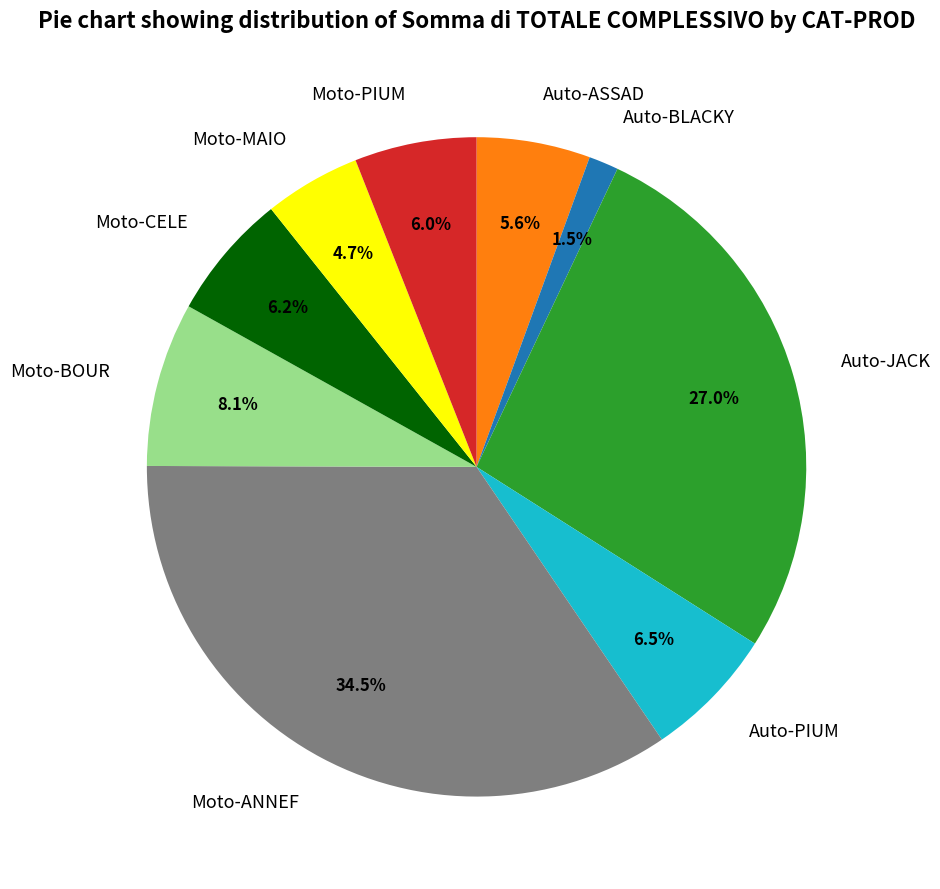

Is there any slice that represents more than half of the pie?

No